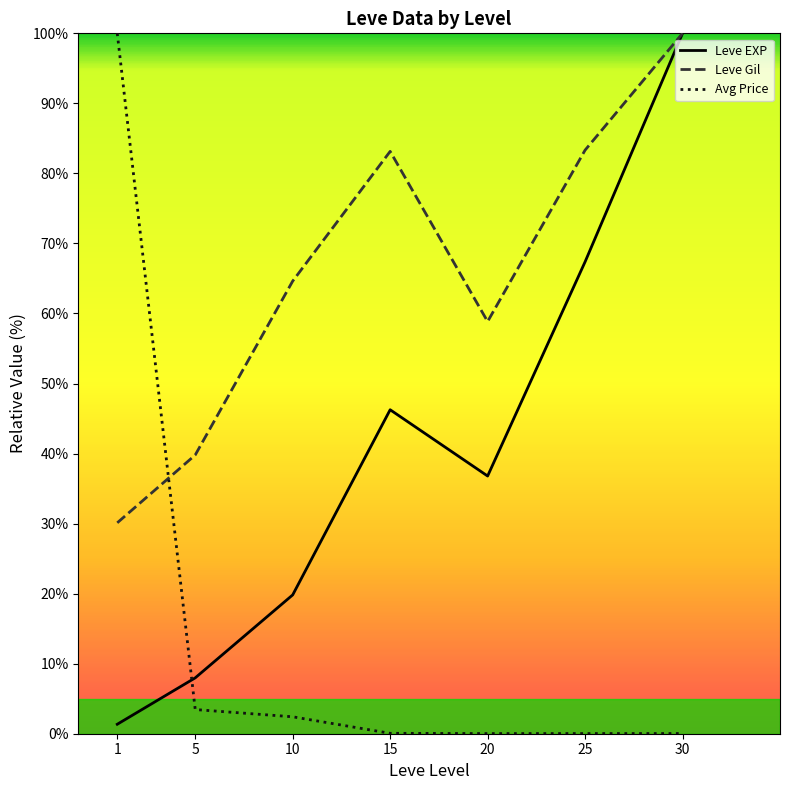

Which series has the widest spread of values?

Avg Price